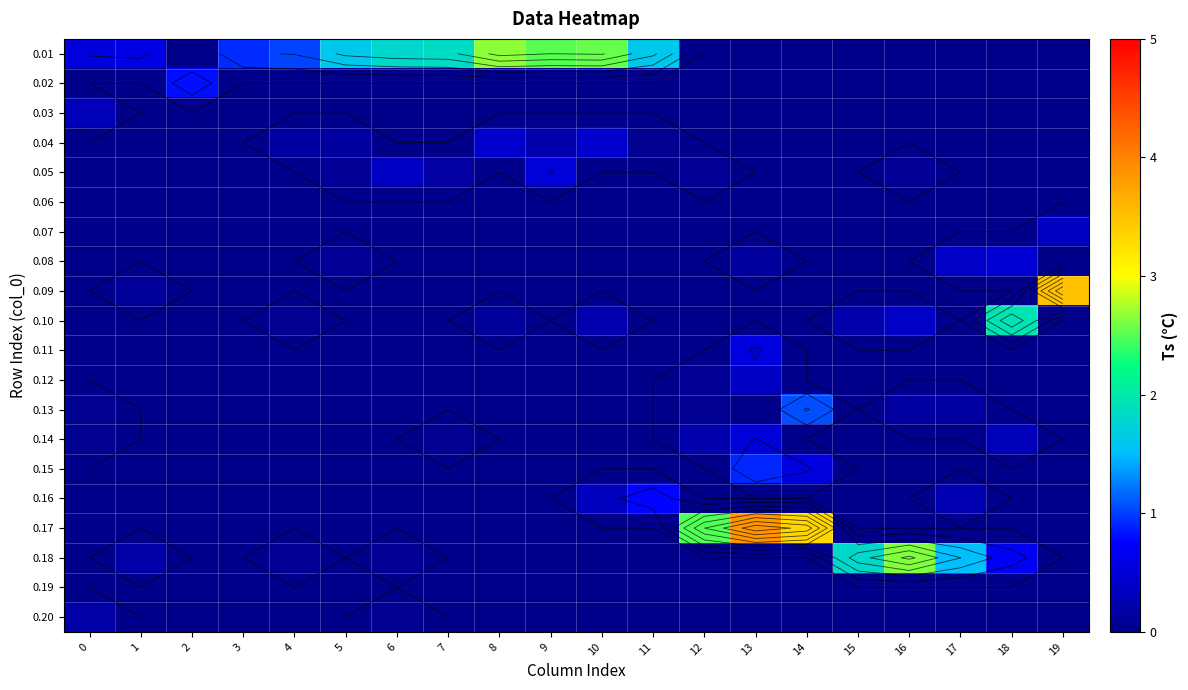

Read the 0.14 value at 12.

0.2